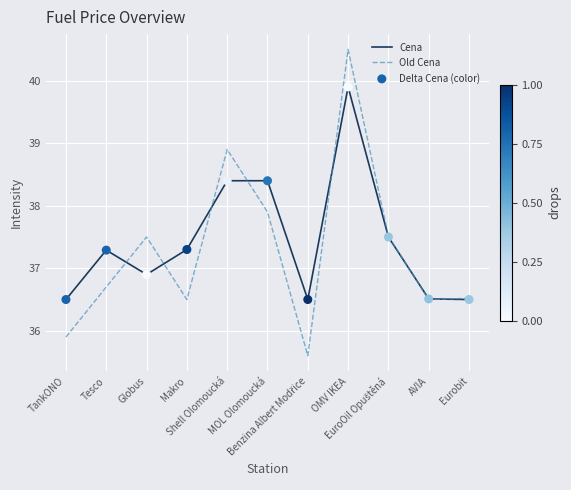

Rank the series by their maximum value, from lowest to highest.

Cena, Old Cena